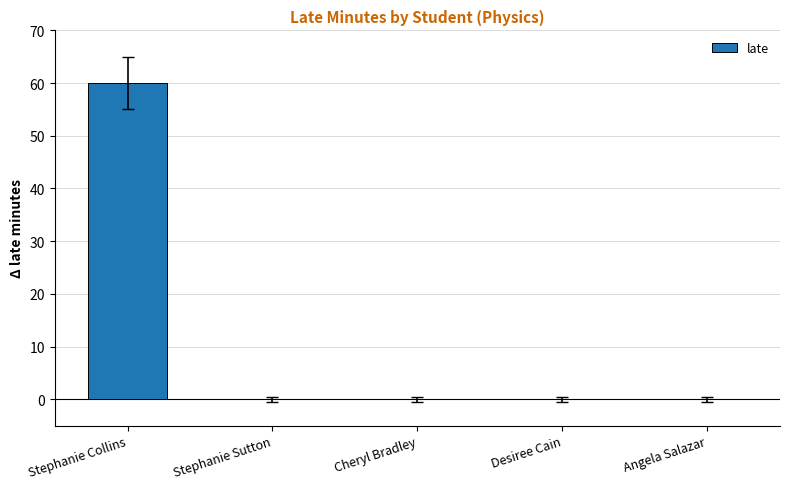

What is the maximum value shown in the chart?

60